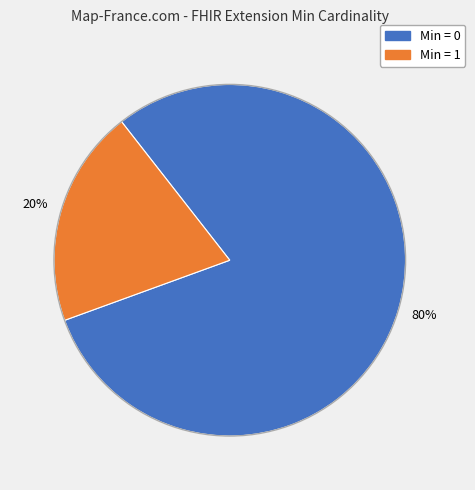

Count the number of slices in the pie.

2